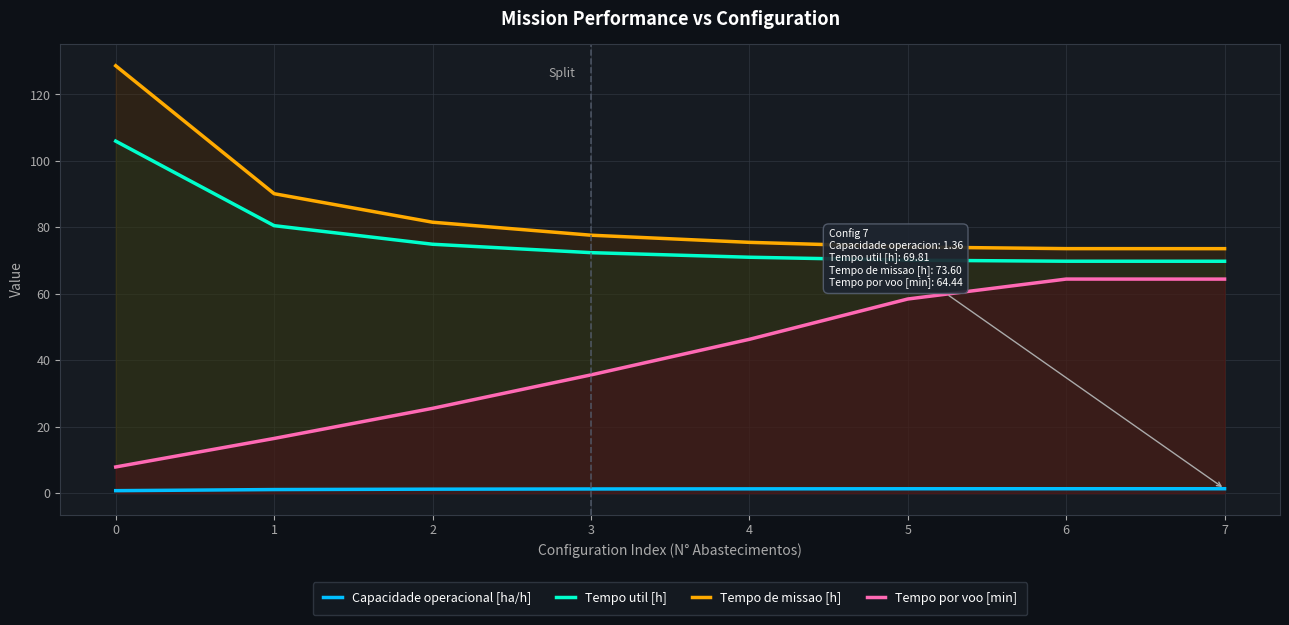

The value of Tempo por voo [min] at 3 is 35.6. True or false?

True